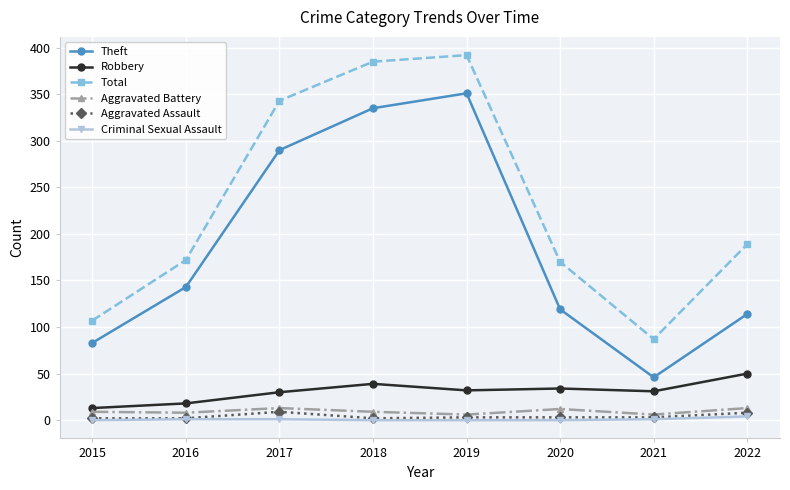

What is the difference between the maximum and minimum values in the Criminal Sexual Assault series?

4